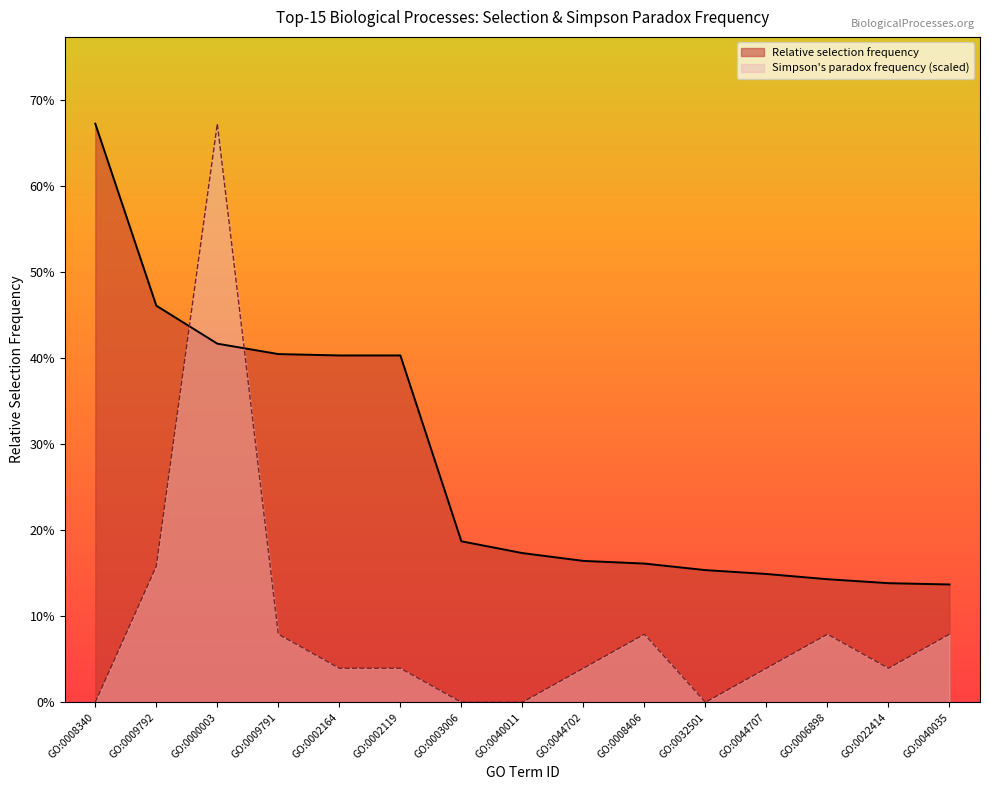

How many distinct data groups are displayed?

2